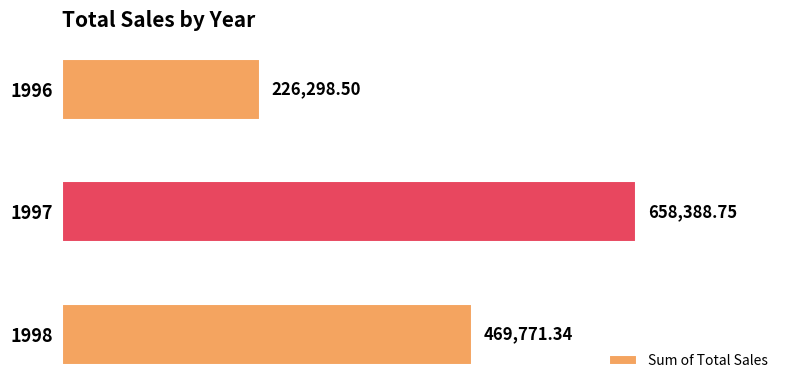

List the labels in order of value, largest first.

1997, 1998, 1996